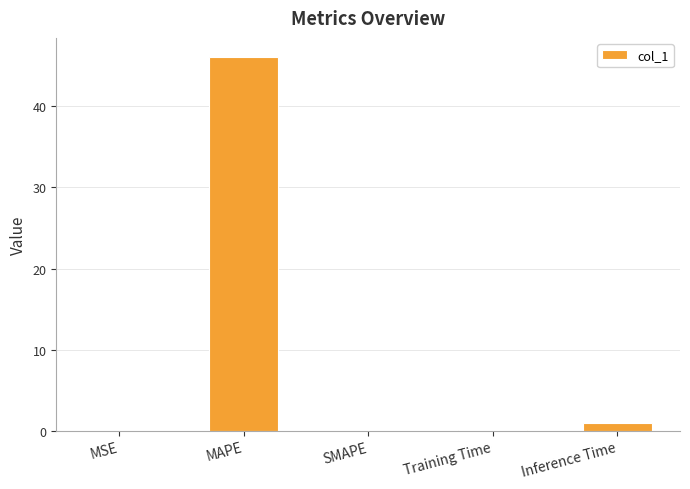

What is the maximum value shown in the chart?

46.2